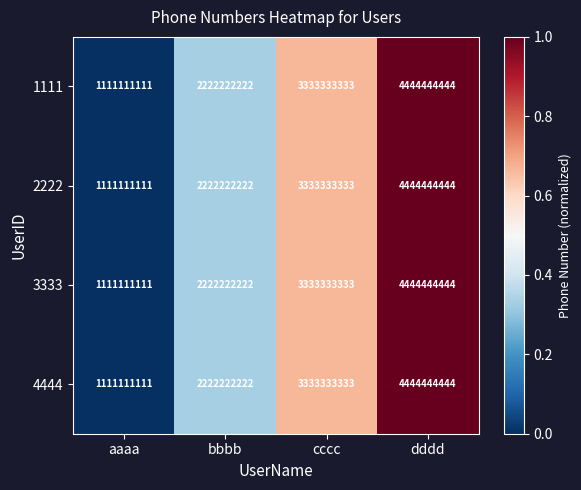

What is the highest value of the 4444 series?

4444444444